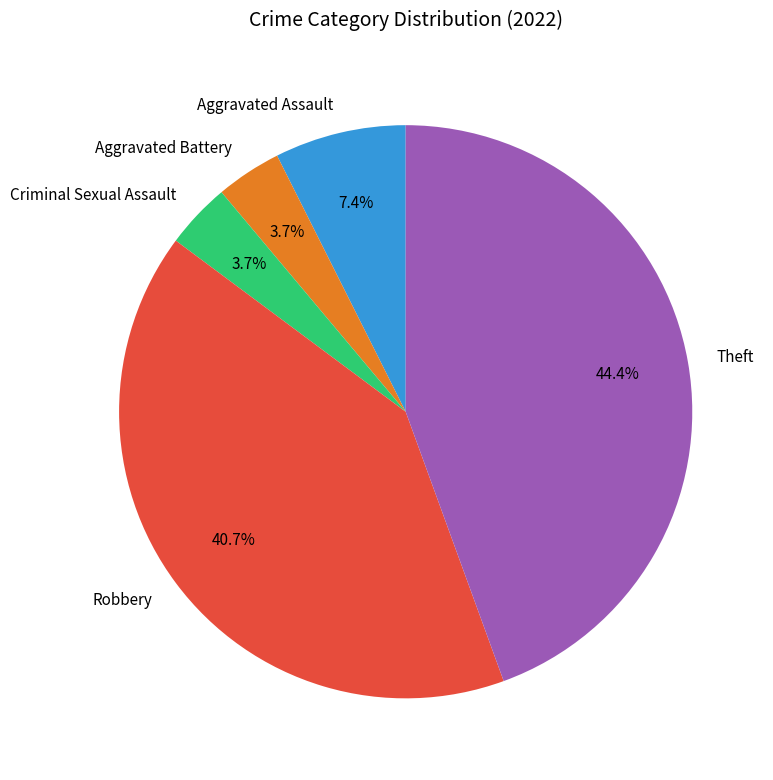

Is Robbery the majority of the pie?

No